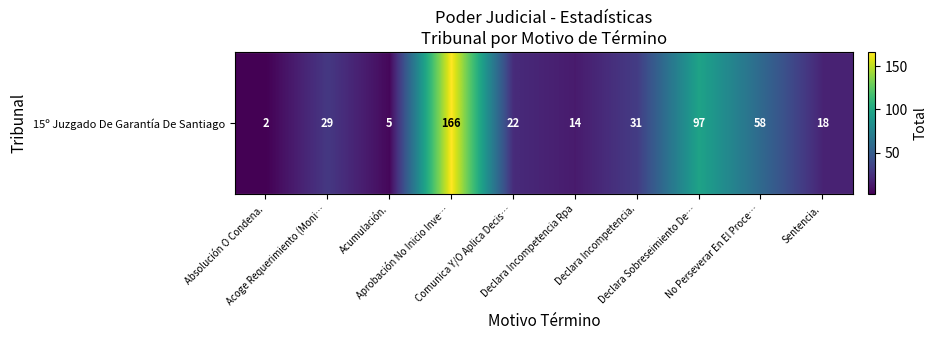

Reading left to right, what are all the values shown in this chart?

2	29	5	166	22	14	31	97	58	18